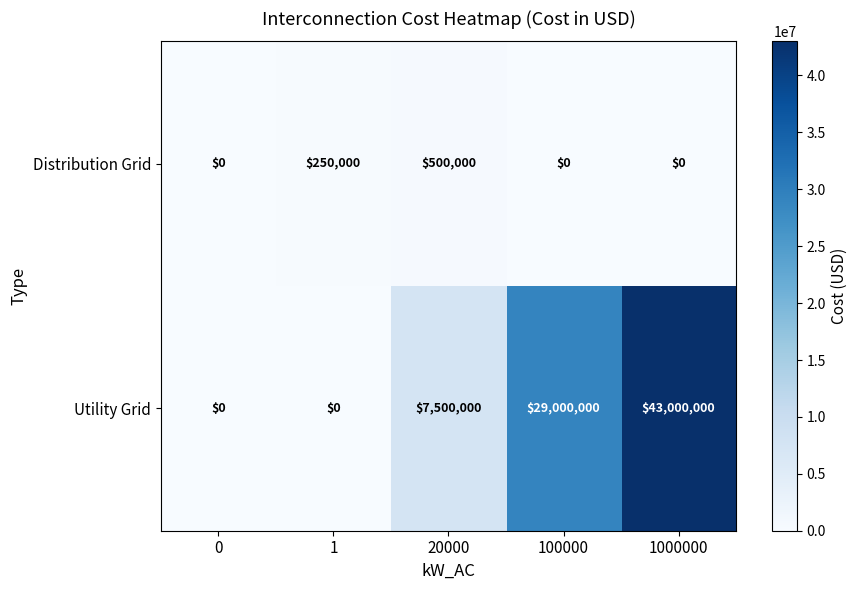

How many positive values does the Utility Grid series have?

3